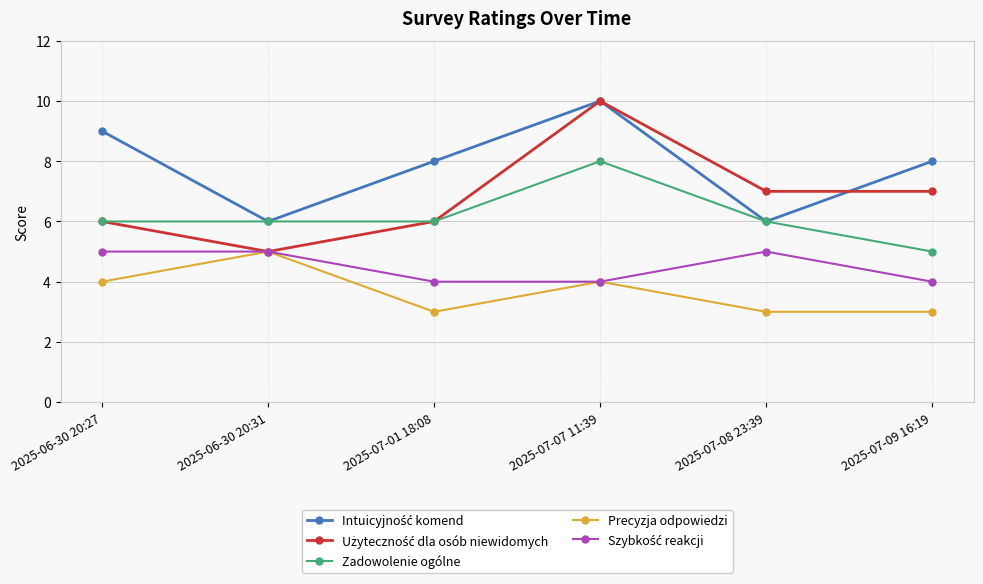

True or false: Zadowolenie ogólne has more than 2 points higher than both neighbors.

False